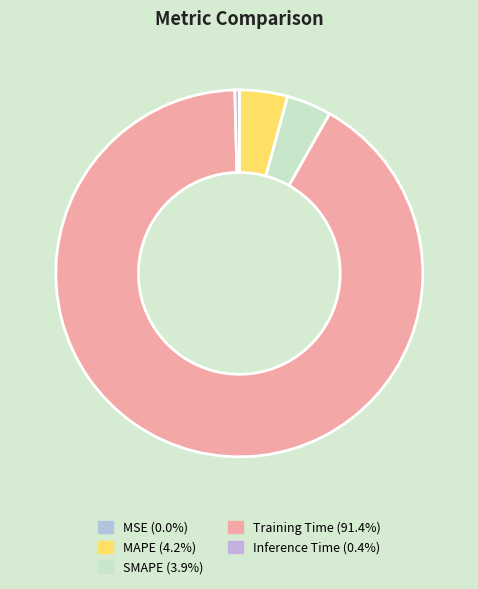

Do MSE and Training Time together represent more than half of the pie?

Yes